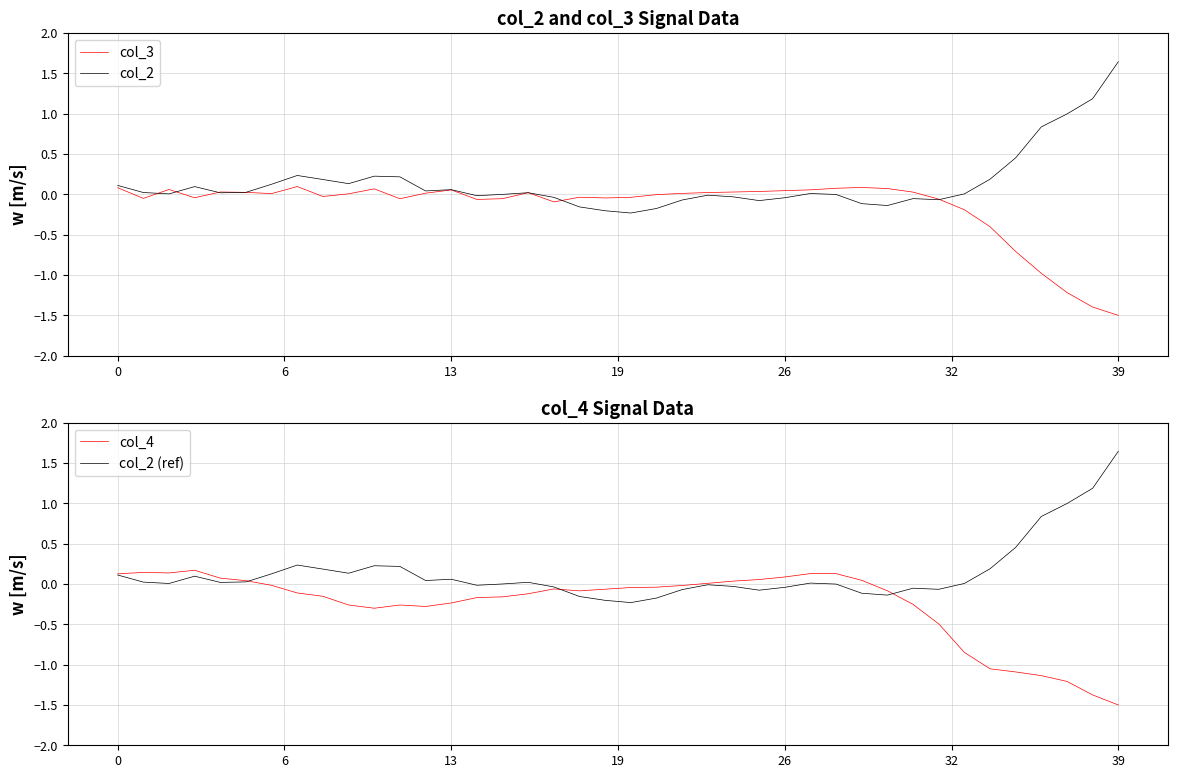

What is the value of the col_4 point at the 11th from the left?

-0.3